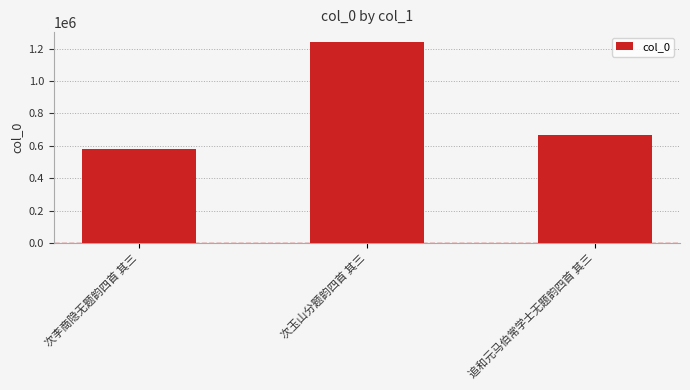

Reading left to right, list all the values displayed in this chart.

580037	1240502	664193